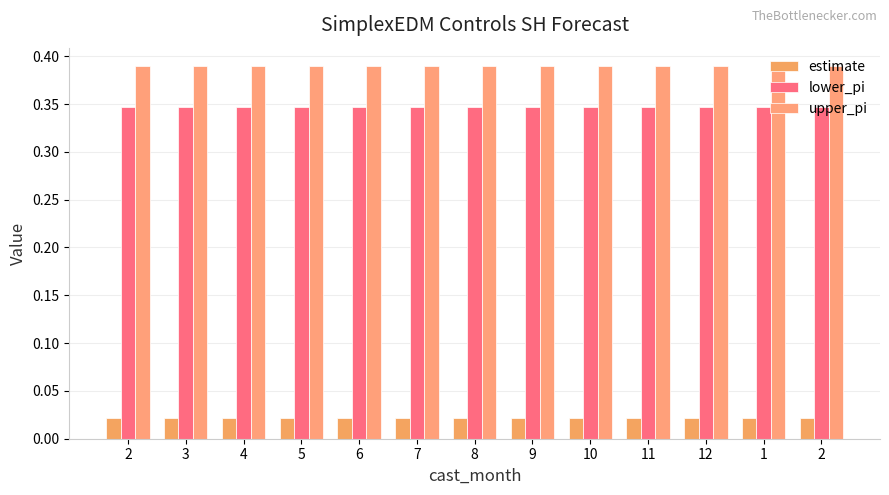

What is the sum of all estimate values?

0.3